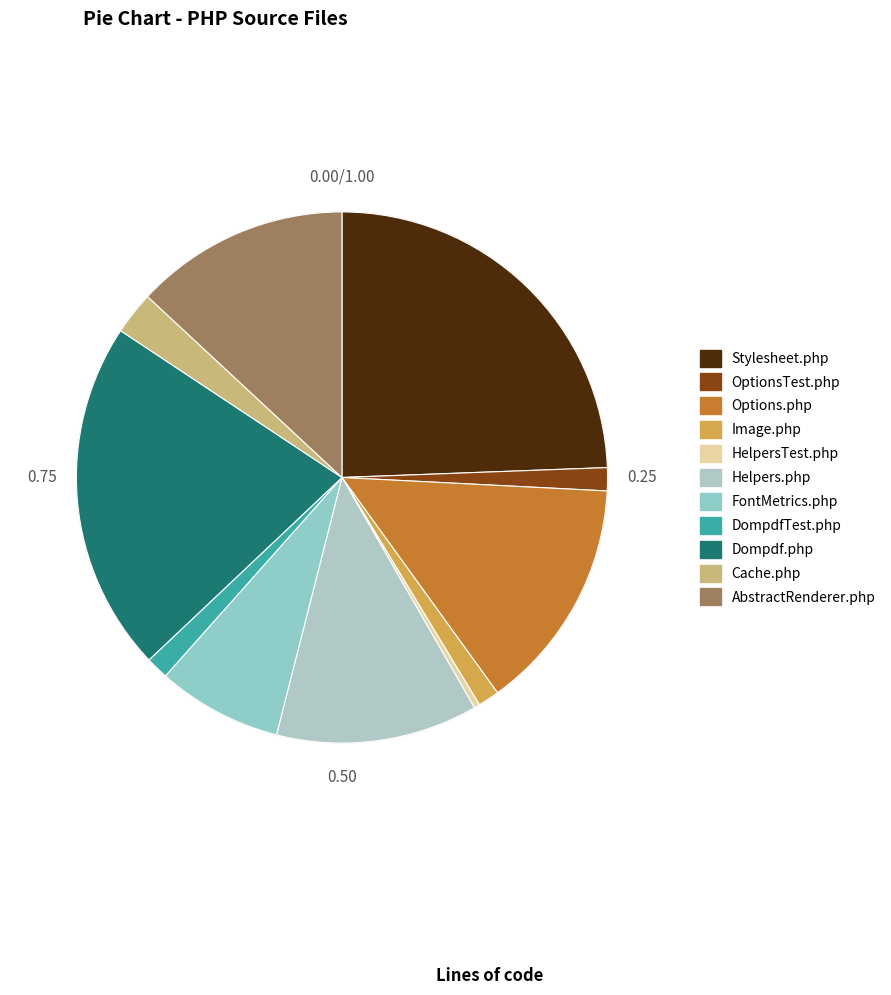

How many slices are in this pie chart?

11